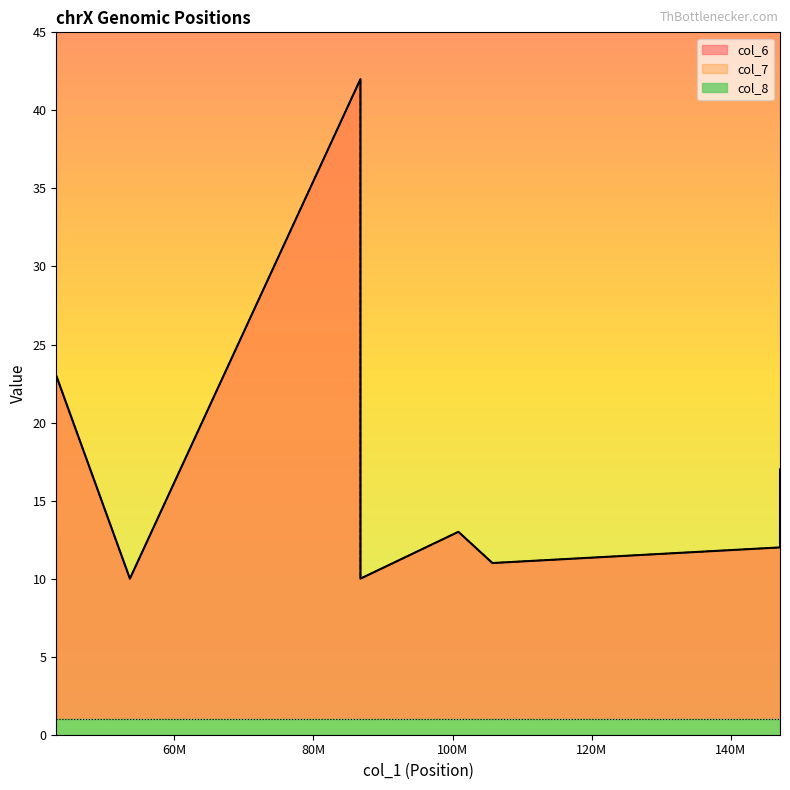

Where is col_8 nearest to the value 1?

100831924